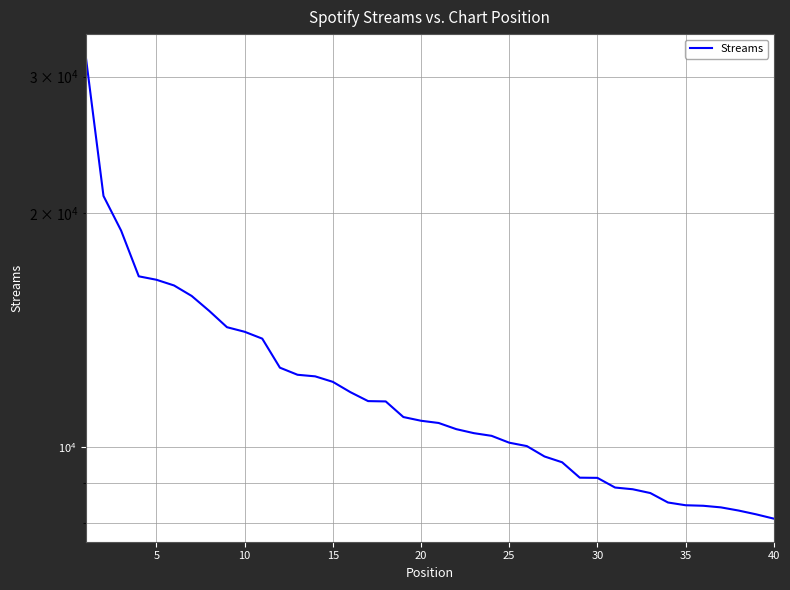

Reading left to right, what are all the values shown in this chart?

31787	21065	19007	16599	16431	16155	15660	14978	14275	14083	13799	12661	12397	12339	12140	11773	11466	11455	10937	10817	10746	10551	10426	10344	10136	10034	9730	9564	9137	9132	8874	8829	8730	8489	8420	8407	8367	8289	8196	8092